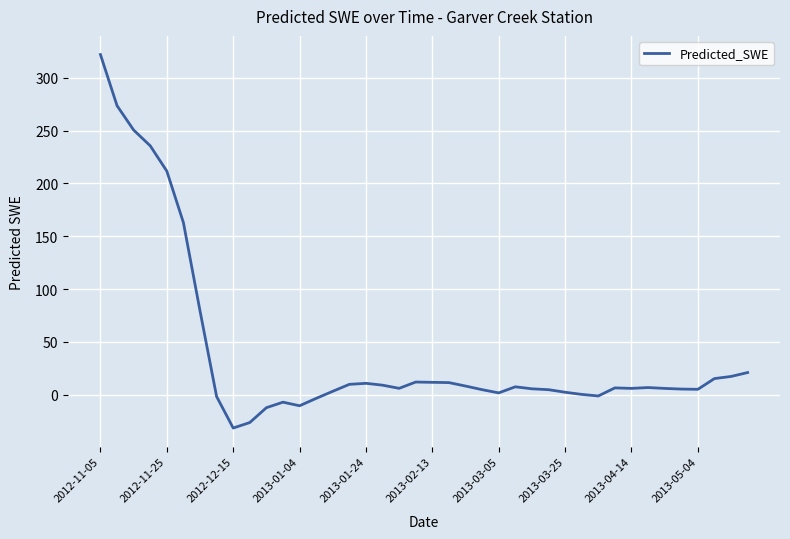

What is the difference between the maximum and minimum values?

353.6